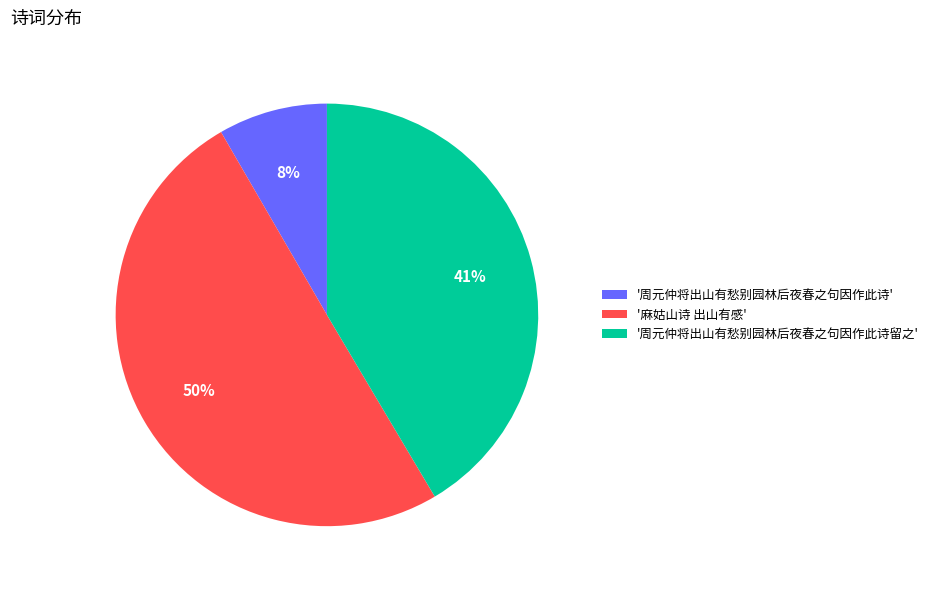

How many slices are in this pie chart?

3